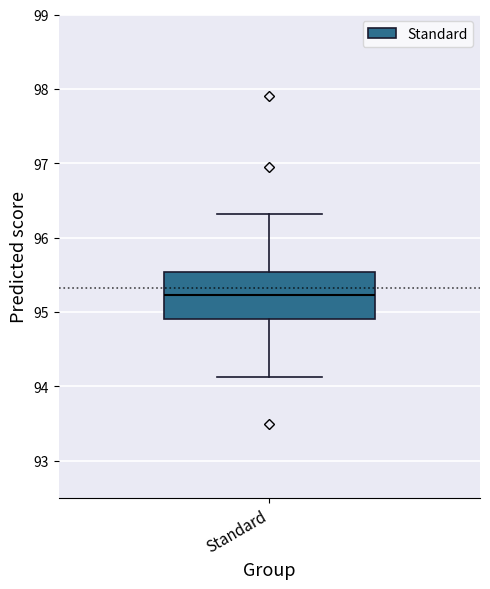

Where is the lower edge of the box for Standard on the y-axis? The values are not printed on the chart, so give them approximately, as read against the axis.

94.9